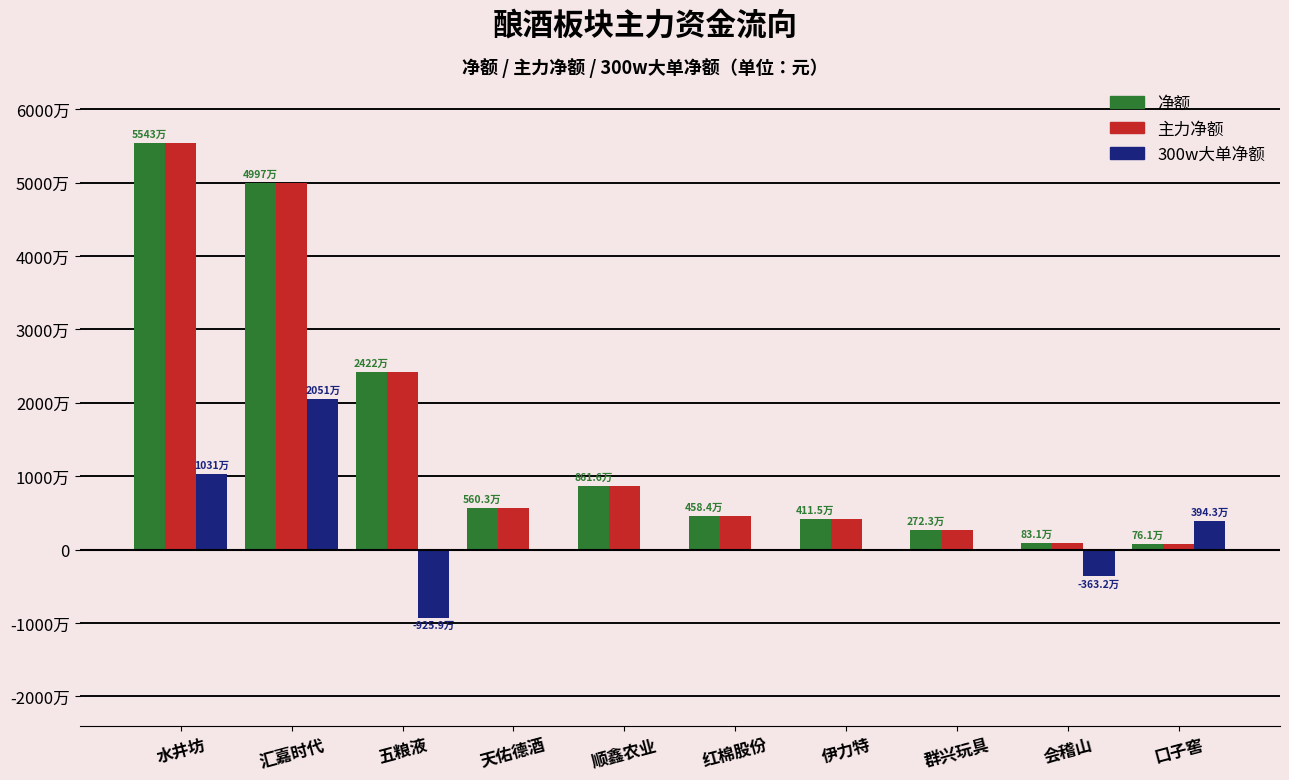

What are all the series names shown in the legend?

净额, 主力净额, 300w大单净额